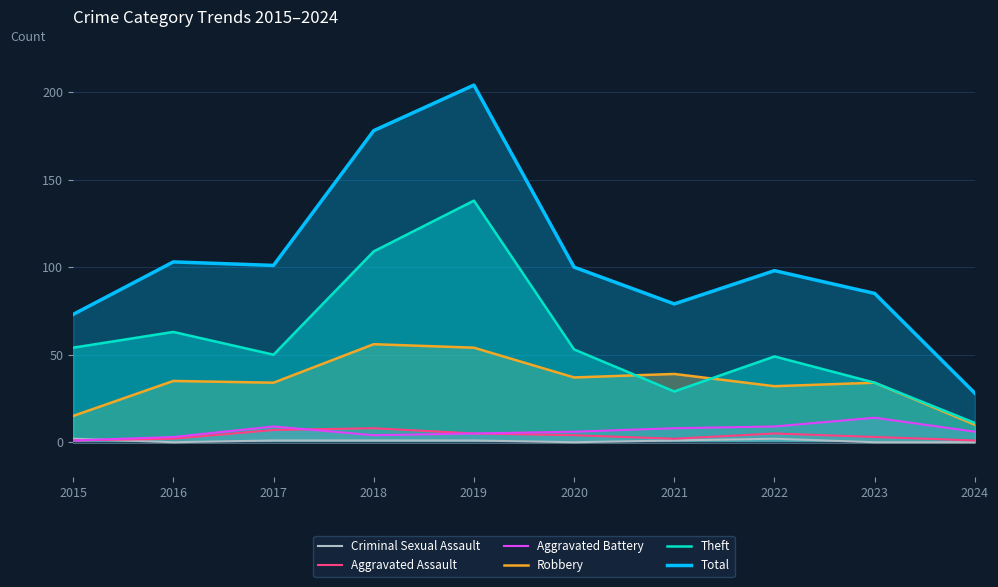

What is the approximate value of Total at 2022, to the nearest 50?

100